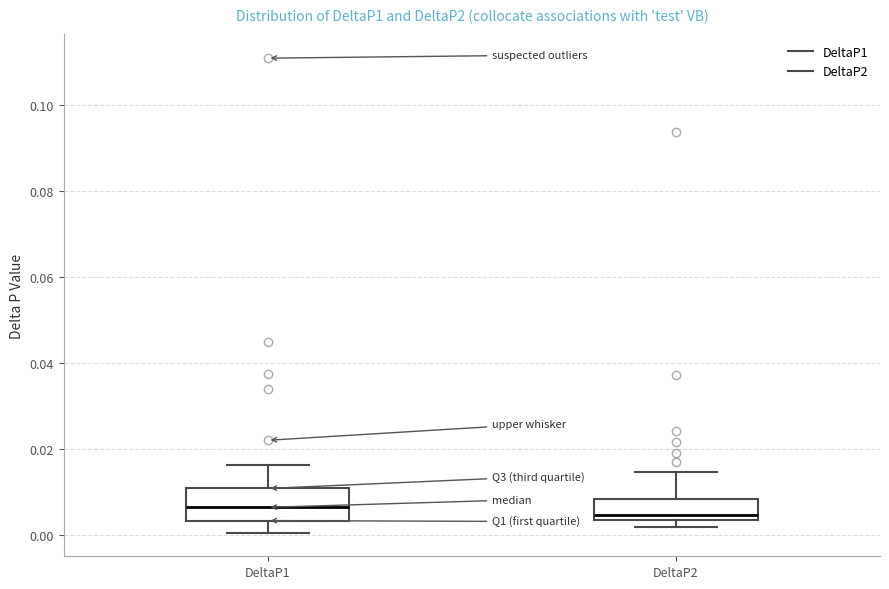

Where is the upper edge of the box for DeltaP2 on the y-axis? The values are not printed on the chart, so give them approximately, as read against the axis.

0.008